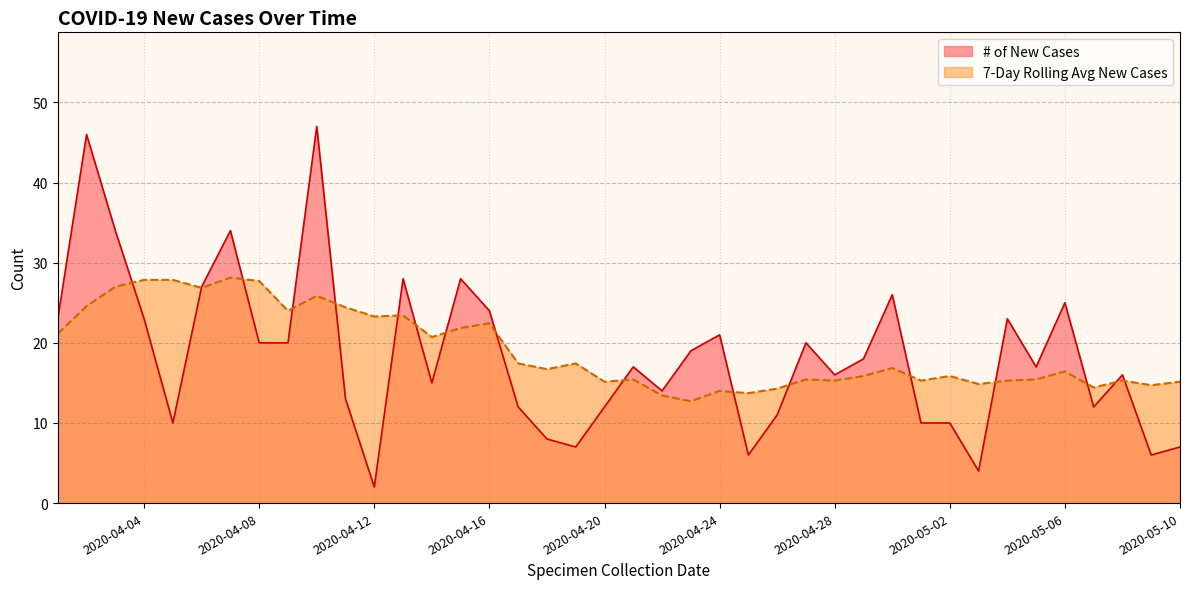

True or false: # of New Cases and 7-Day Rolling Avg New Cases intersect in this chart.

True